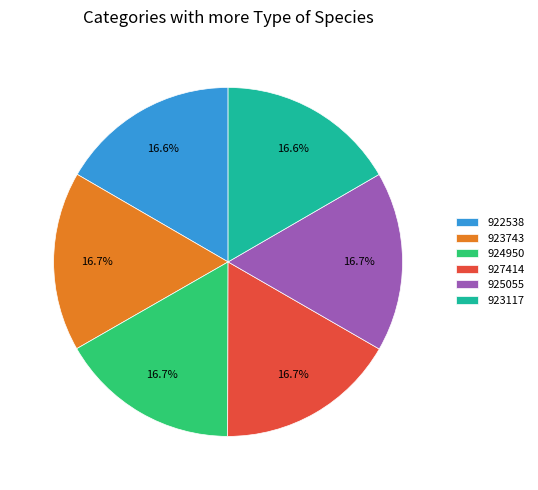

What is the ratio of the value at 923743 to the value at 924950?

1.0